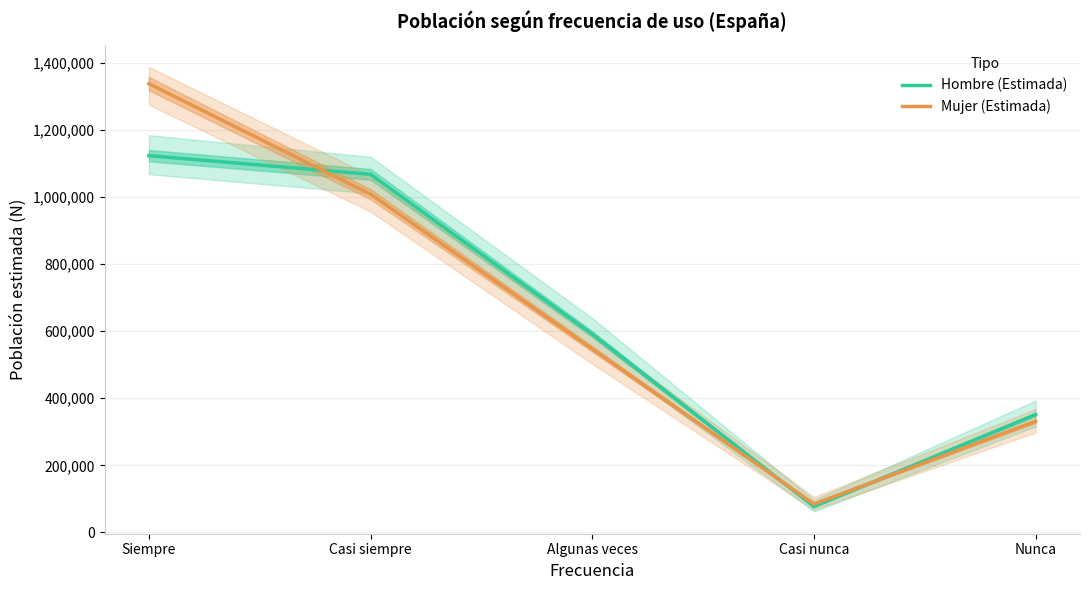

Which category has the highest value across all series?

Siempre